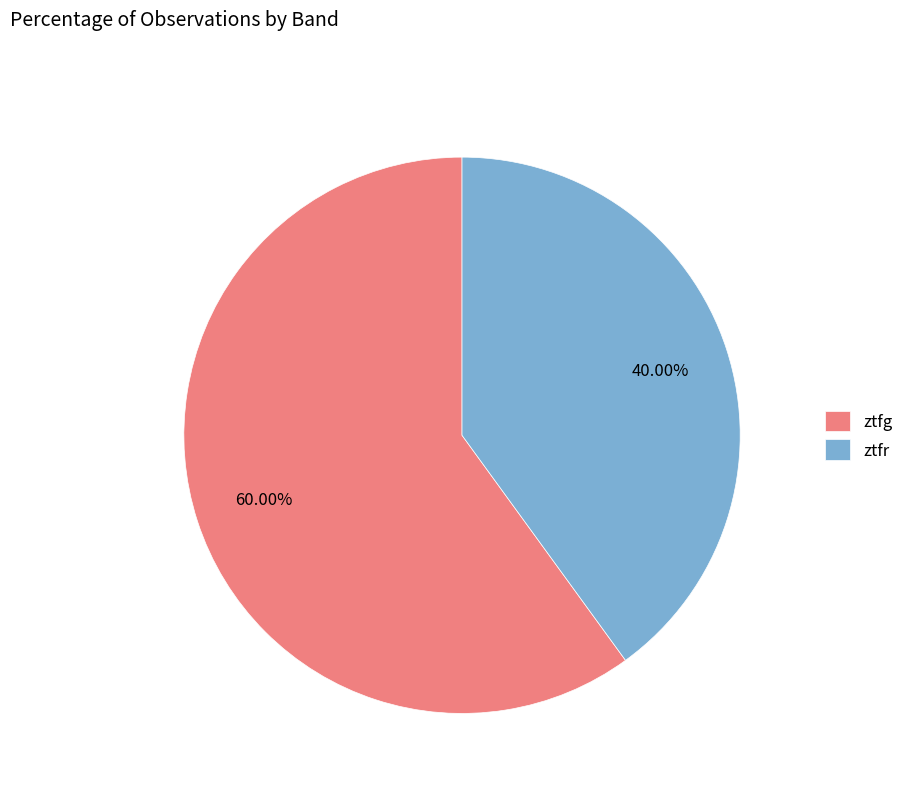

How many slices are in this pie chart?

2